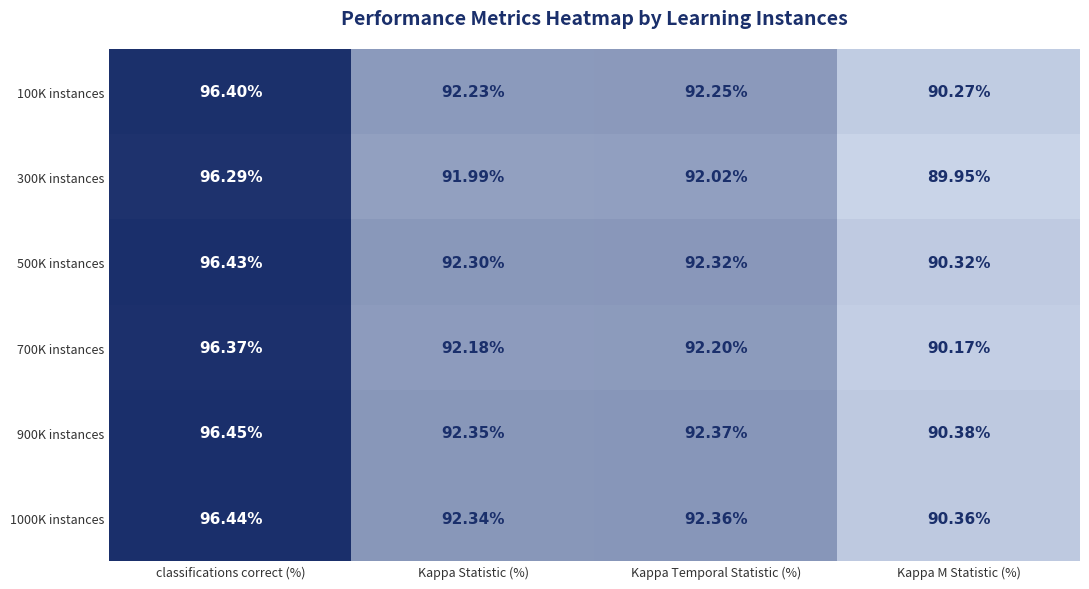

Which series has the widest spread of values?

300K instances